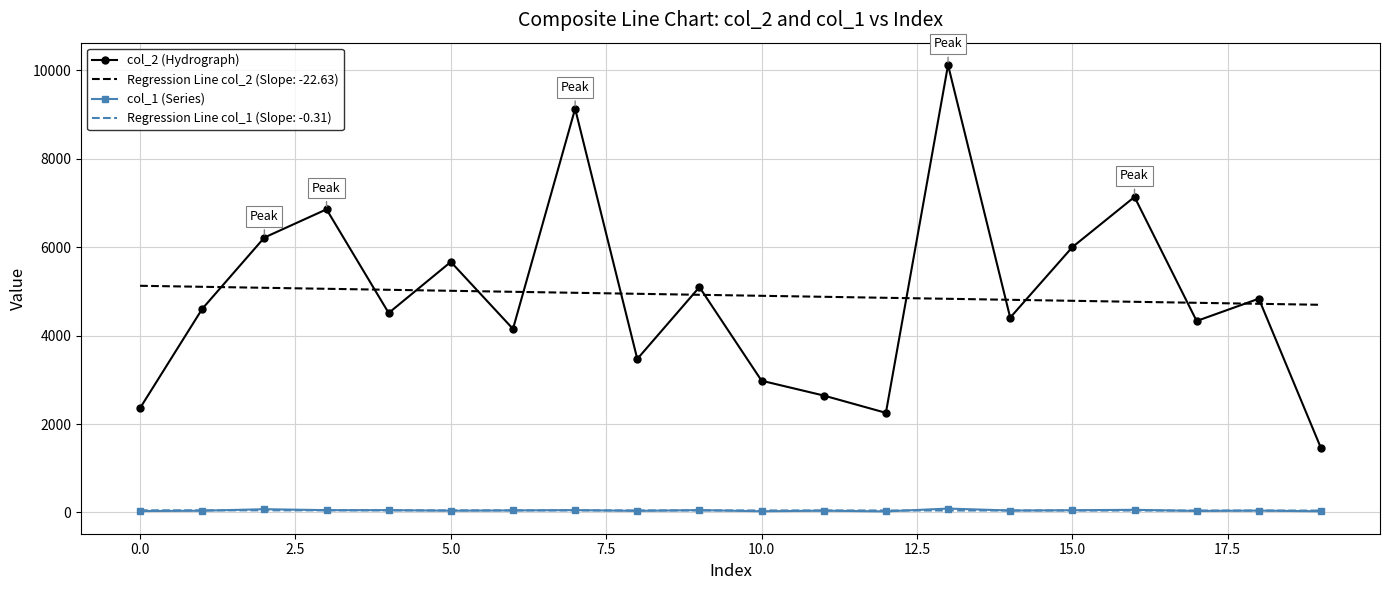

True or false: col_2 (Hydrograph) and col_1 (Series) cross at least once.

False